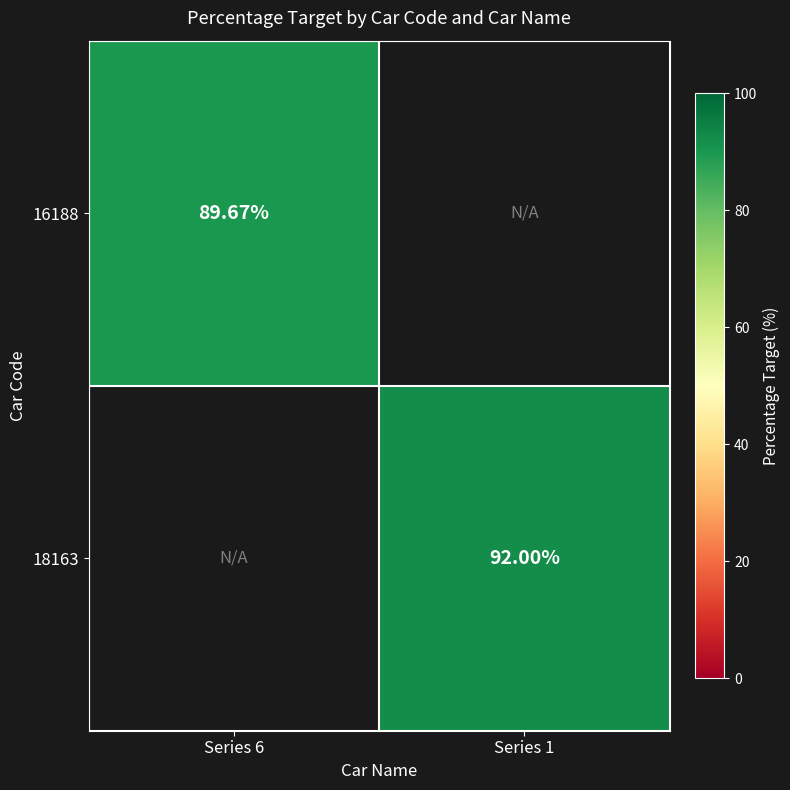

Is the value of 16188 at Series 6 greater than the value of 18163 at Series 1?

No